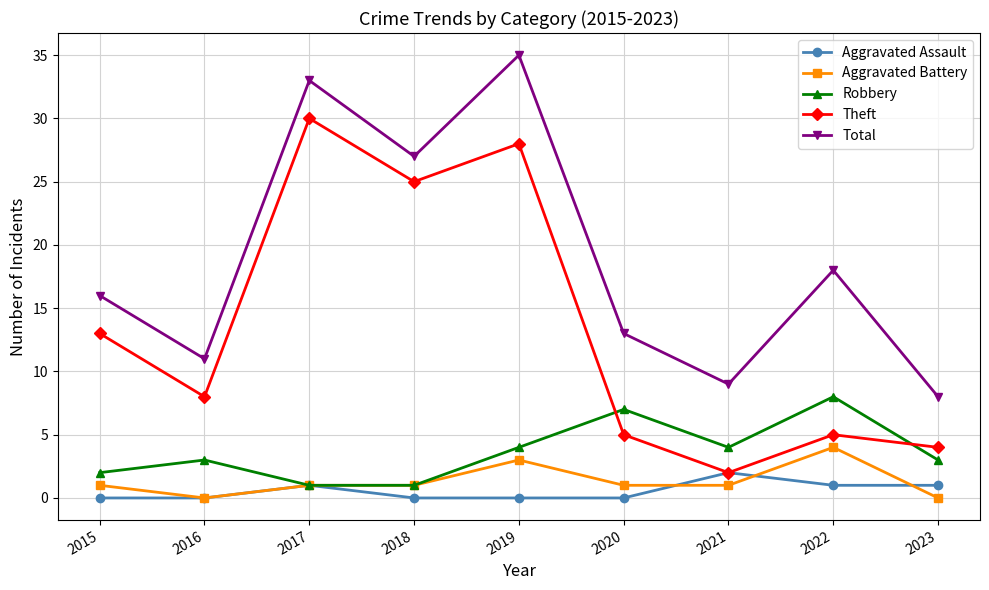

What is the maximum value shown in the chart?

35